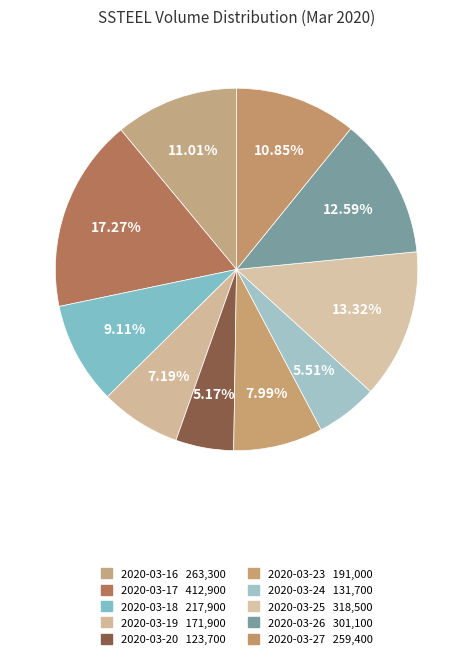

Count the number of slices in the pie.

10